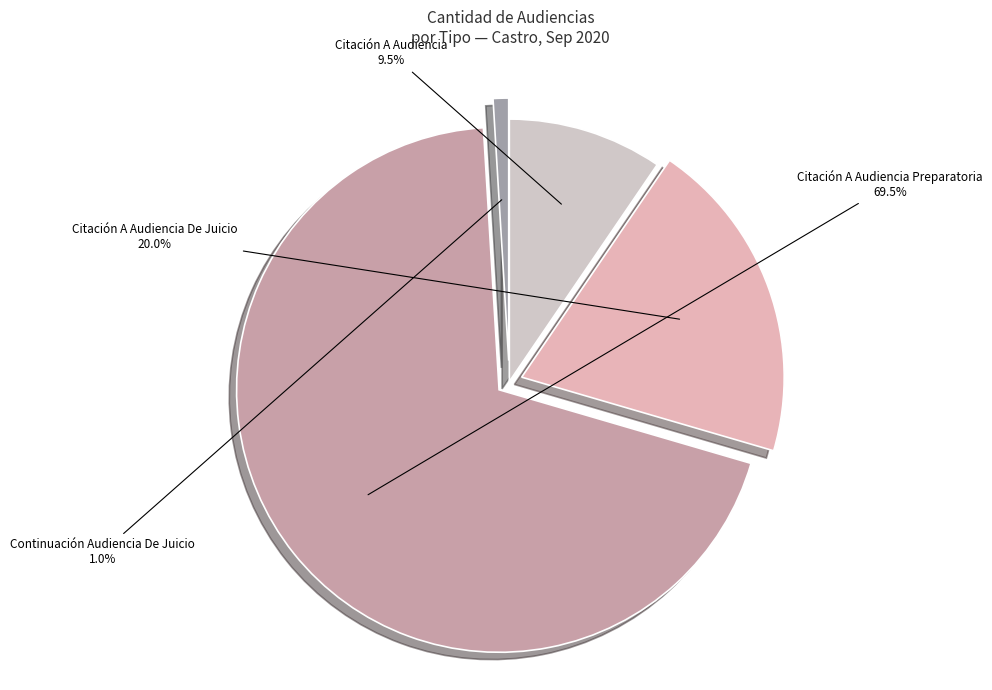

Approximately how many times larger is the value at Citación A Audiencia compared to Citación A Audiencia De Juicio?

0.5